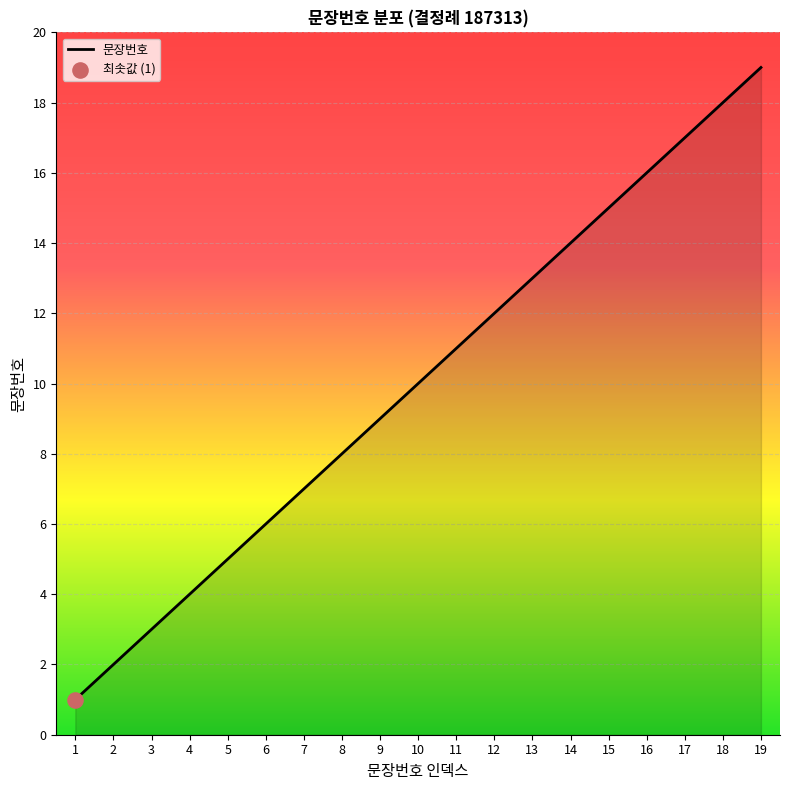

What is the ratio of the value at 14 to the value at 18?

0.8